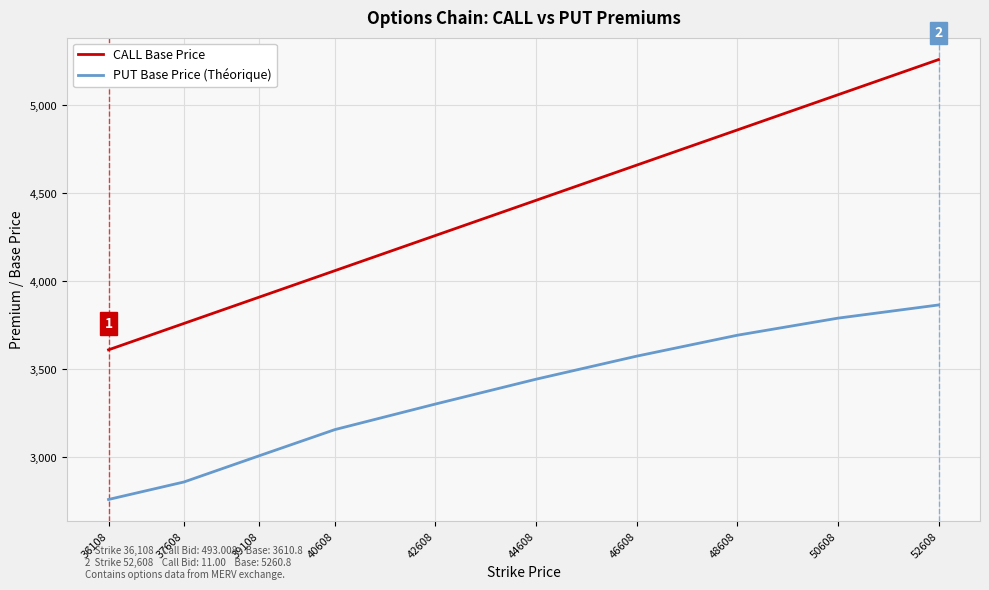

Count the number of data series in this chart.

2